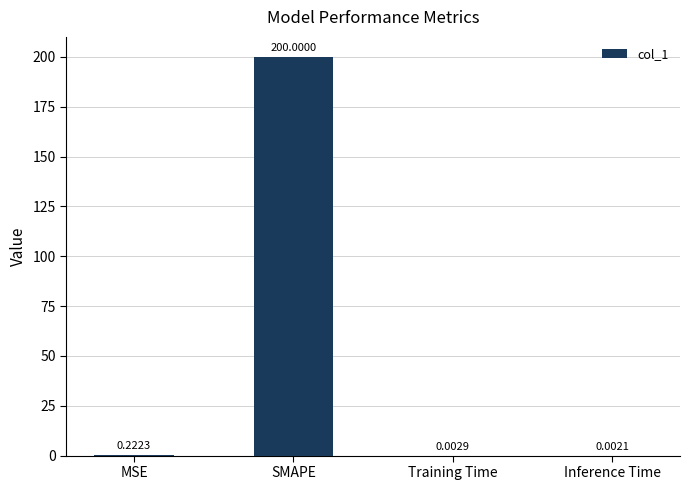

What is the sum of all values?

200.2